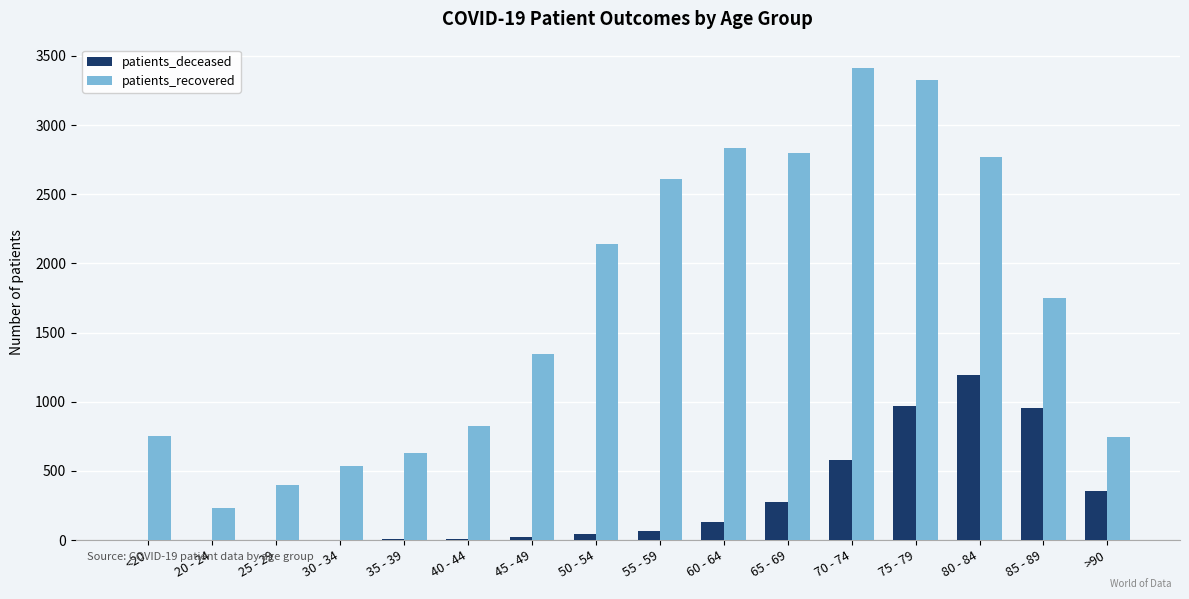

What are all the series names shown in the legend?

patients_deceased, patients_recovered